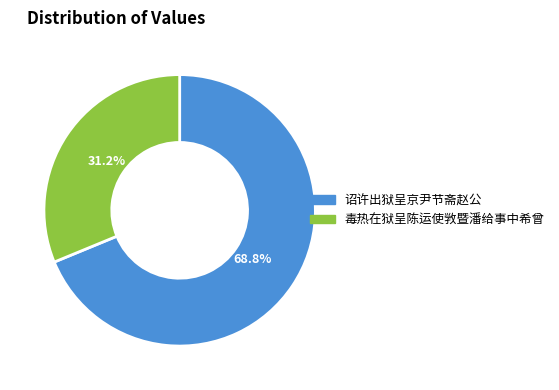

Is there any slice that represents more than half of the pie?

Yes